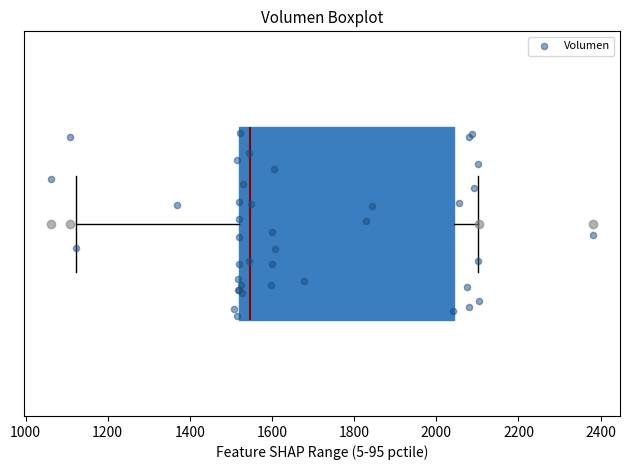

Read this box plot against the x-axis: the position of the median line, the range covered by the box, and the ends of both whiskers. The values are not printed on the chart, so give them approximately, as read against the axis.

median 1540, box 1520 to 2040, whiskers 1120 to 2100